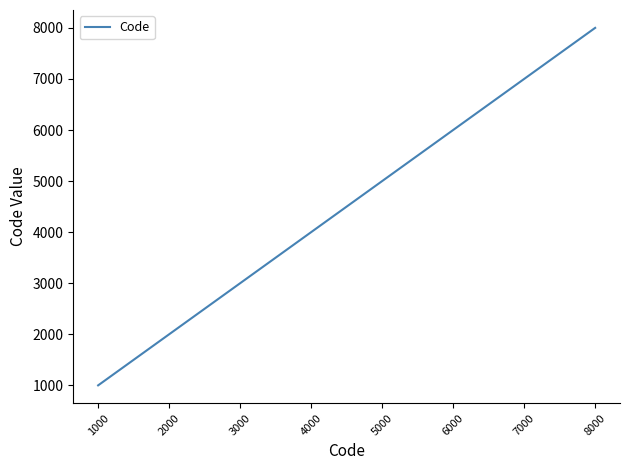

Count the number of data series in this chart.

1